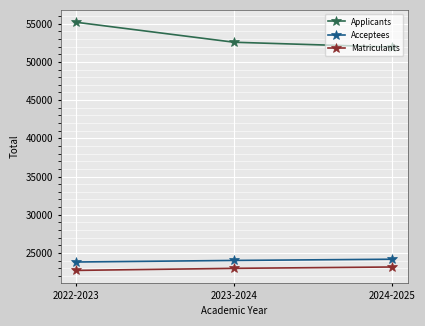

What is the average value of the Applicants series?

53237